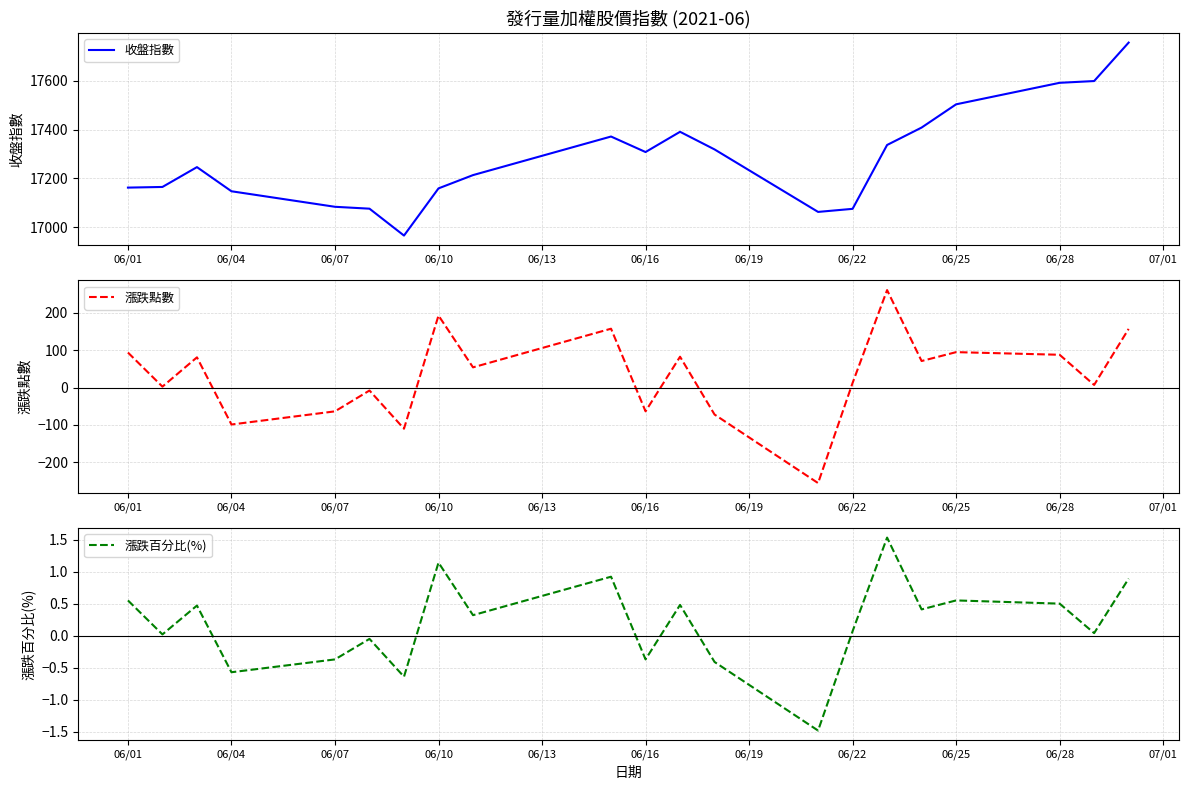

How many interior local valleys does the 漲跌點數 series have?

8